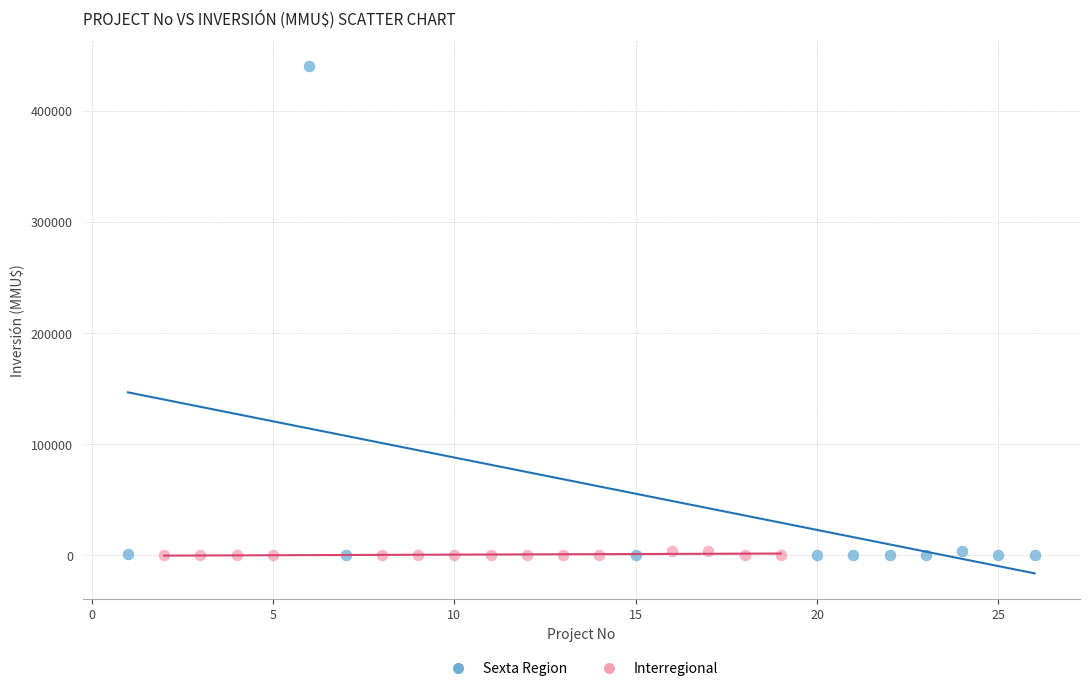

Which series reaches the maximum Y coordinate?

Sexta Region